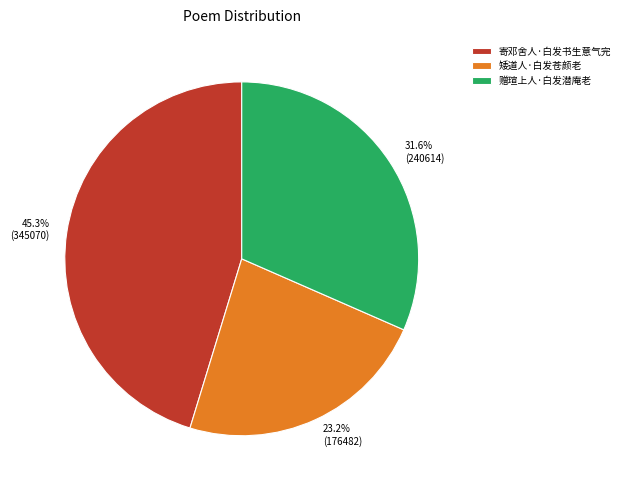

Is there a majority slice in this chart?

No